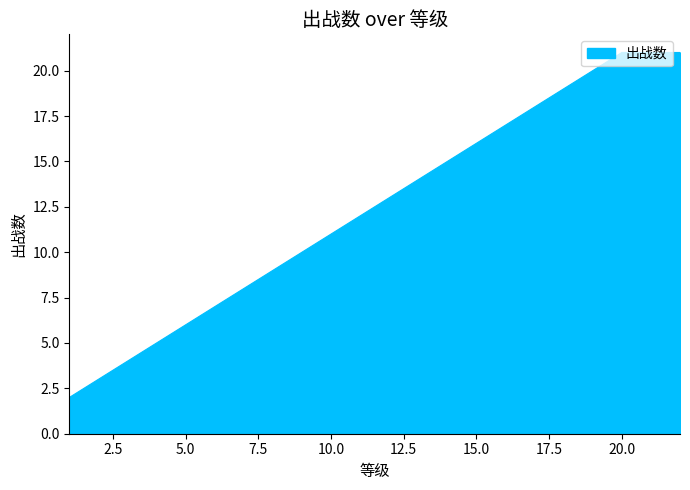

What is the greatest value displayed?

21